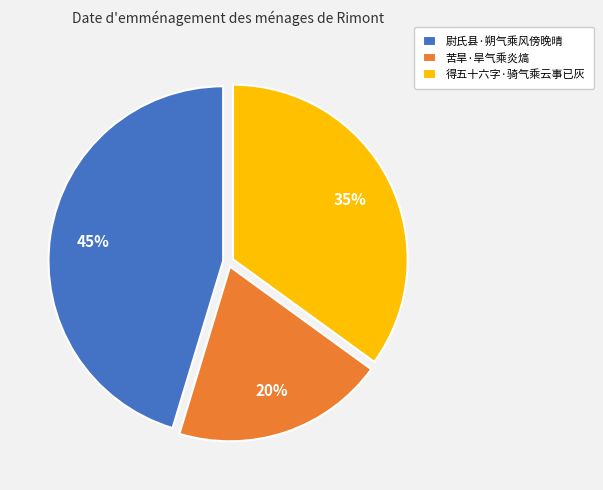

Count the number of slices in the pie.

3